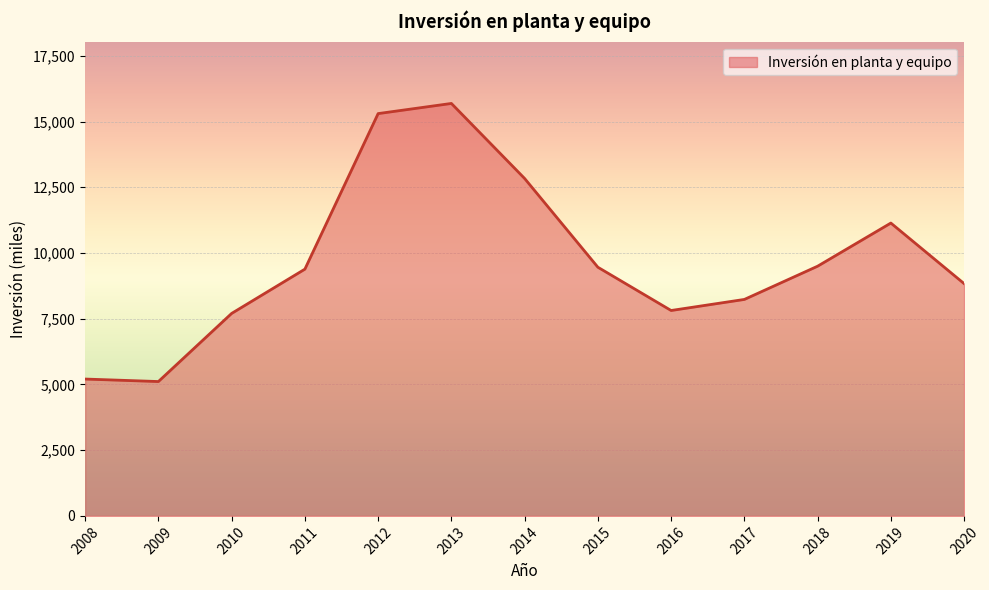

What is the change in value from 2010 to 2014?

+5132